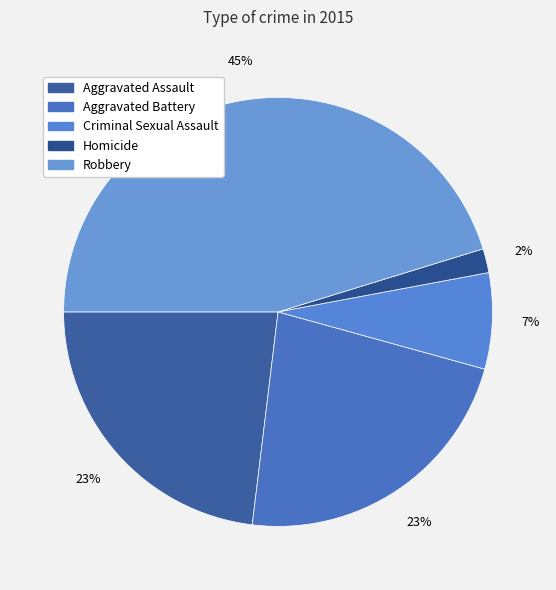

What is the ratio of the value at Homicide to the value at Aggravated Assault?

0.1